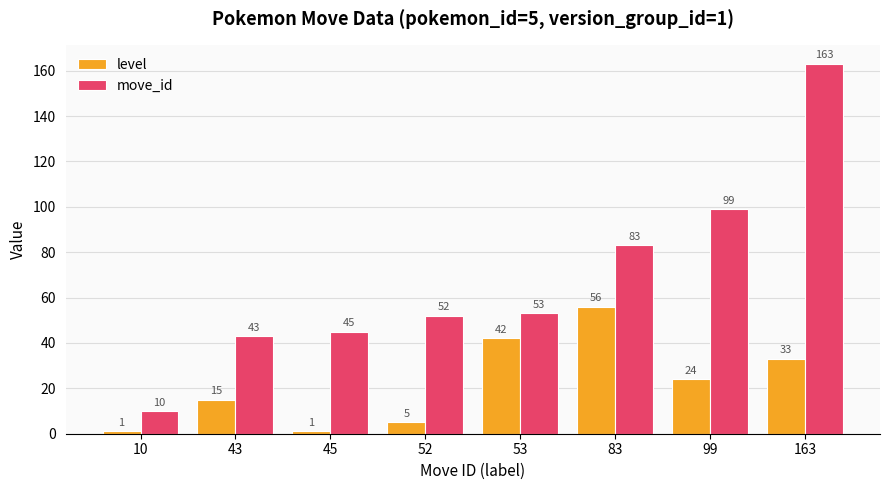

List the series in order of their peak value, lowest first.

level, move_id